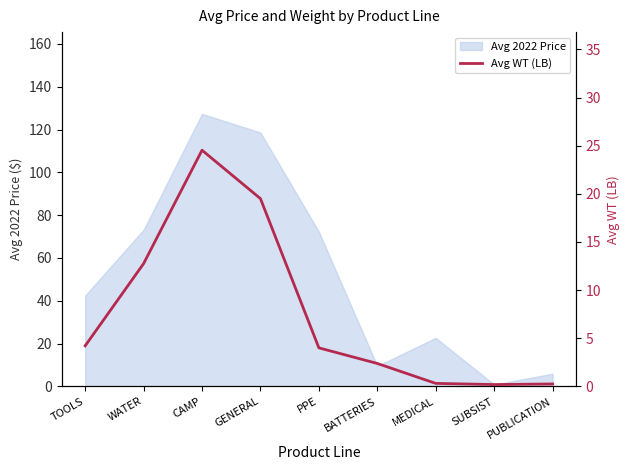

At which label does Avg 2022 Price reach its peak?

CAMP